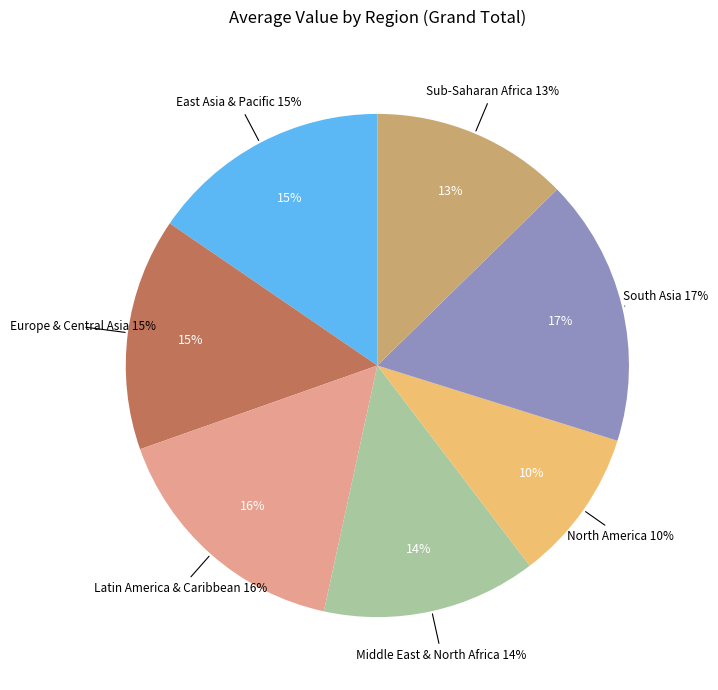

Rank the categories by value from highest to lowest.

South Asia, Latin America & Caribbean, East Asia & Pacific, Europe & Central Asia, Middle East & North Africa, Sub-Saharan Africa, North America